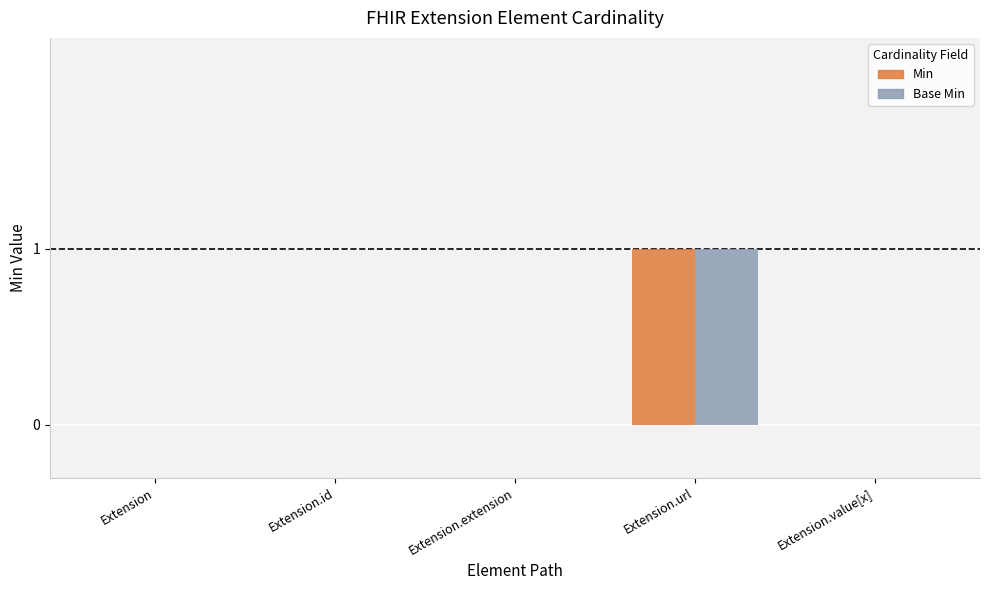

Is the value of Min at Extension.url greater than the value of Base Min at Extension?

Yes